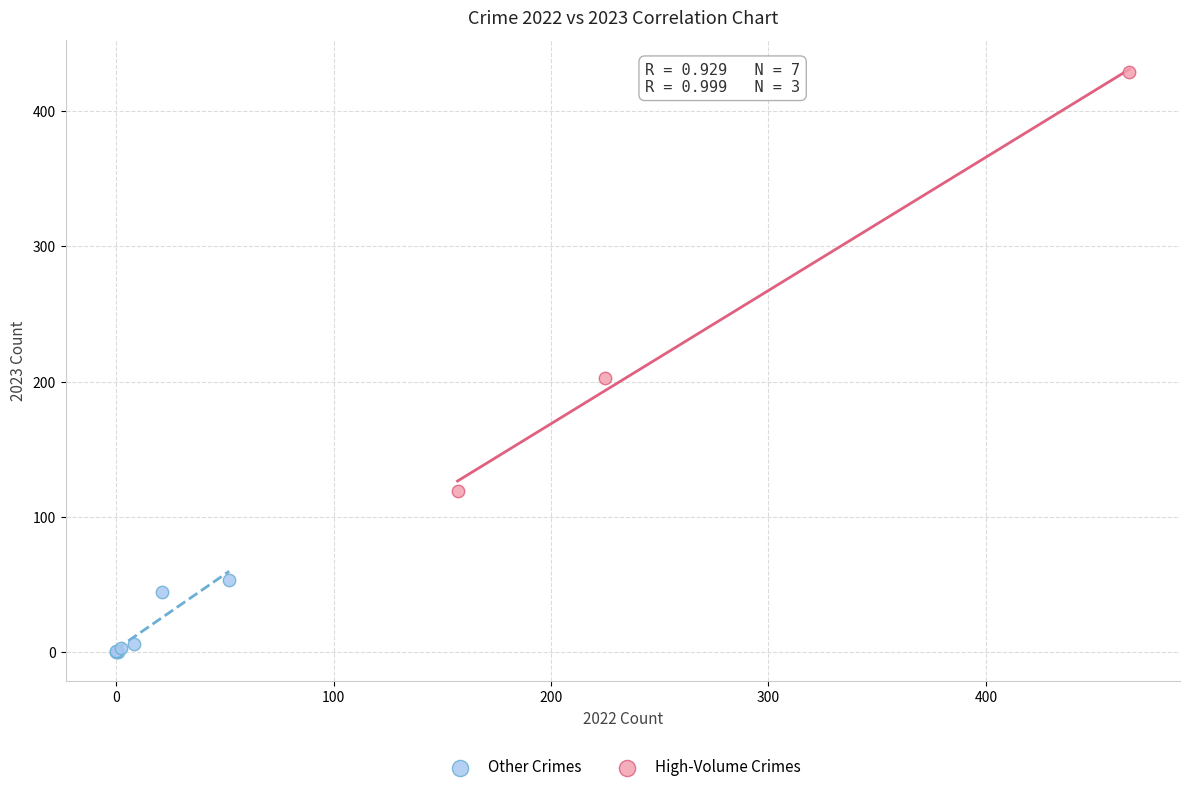

Which series has the largest Y range (max minus min)?

High-Volume Crimes